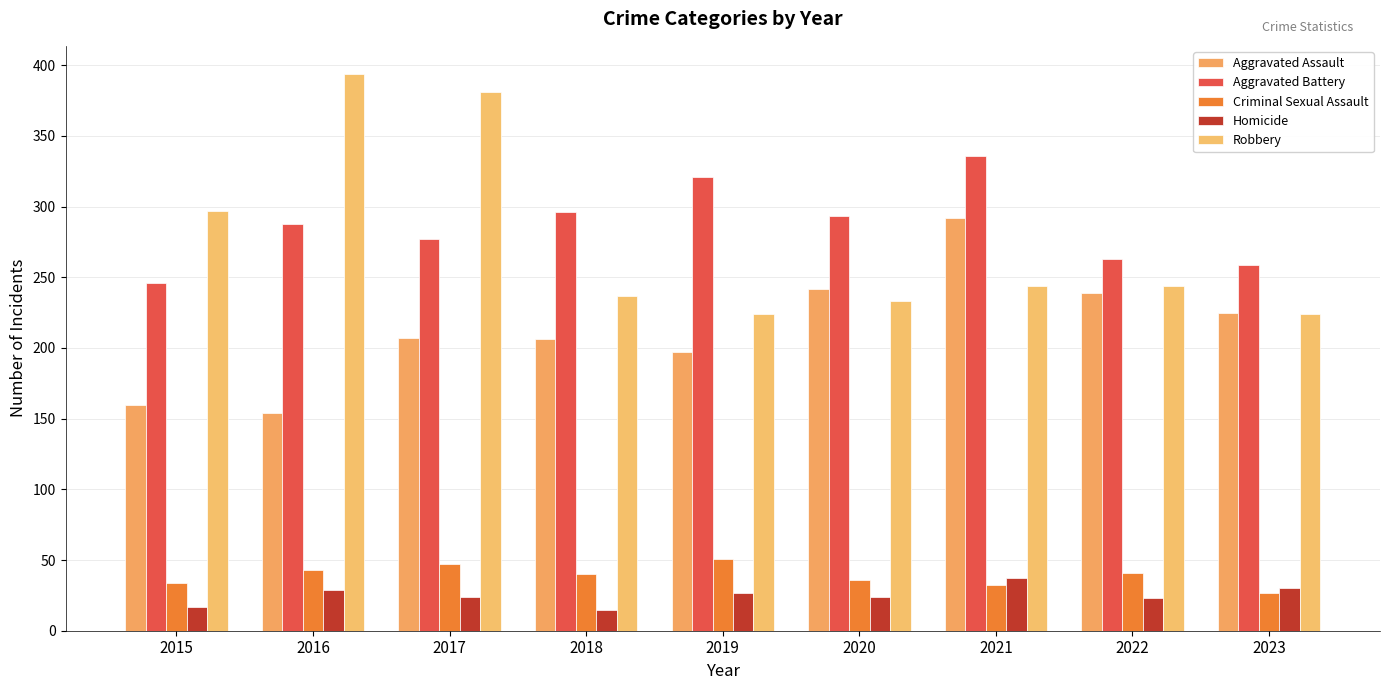

What is the difference between the second highest and second lowest values in the Aggravated Battery series?

62